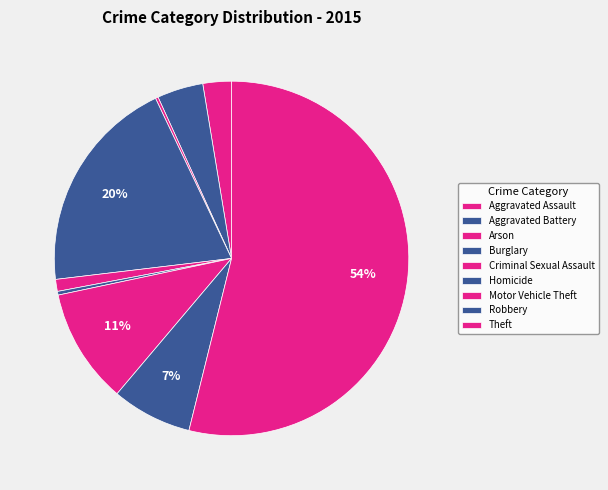

What is the change in value from Aggravated Assault to Burglary?

+205